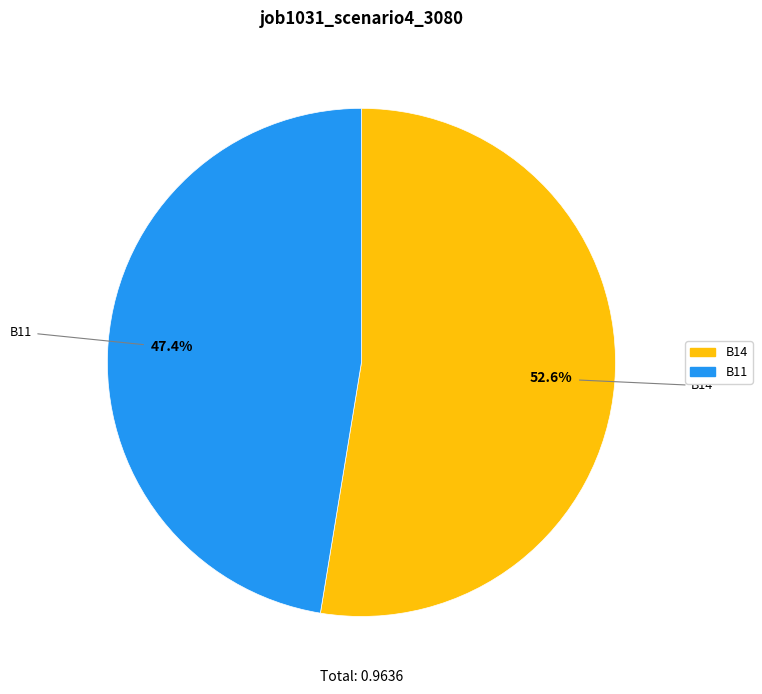

Is there a majority slice in this chart?

Yes